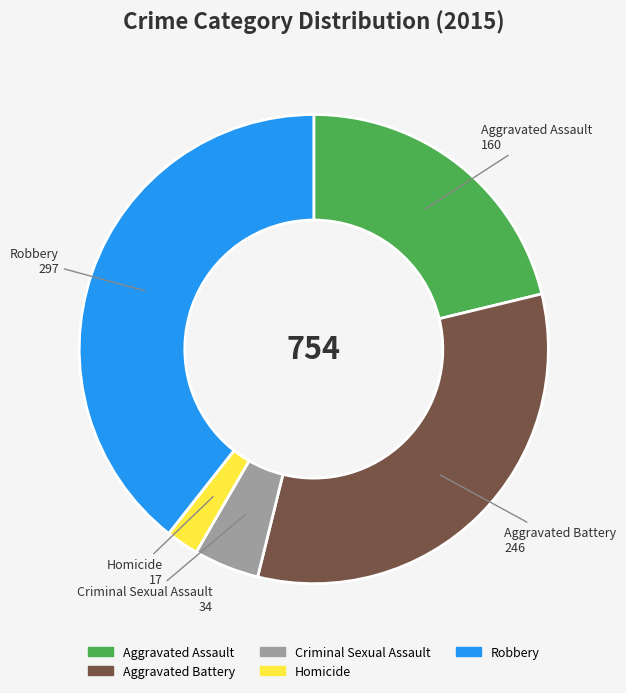

Which category has the biggest portion of the pie?

Robbery